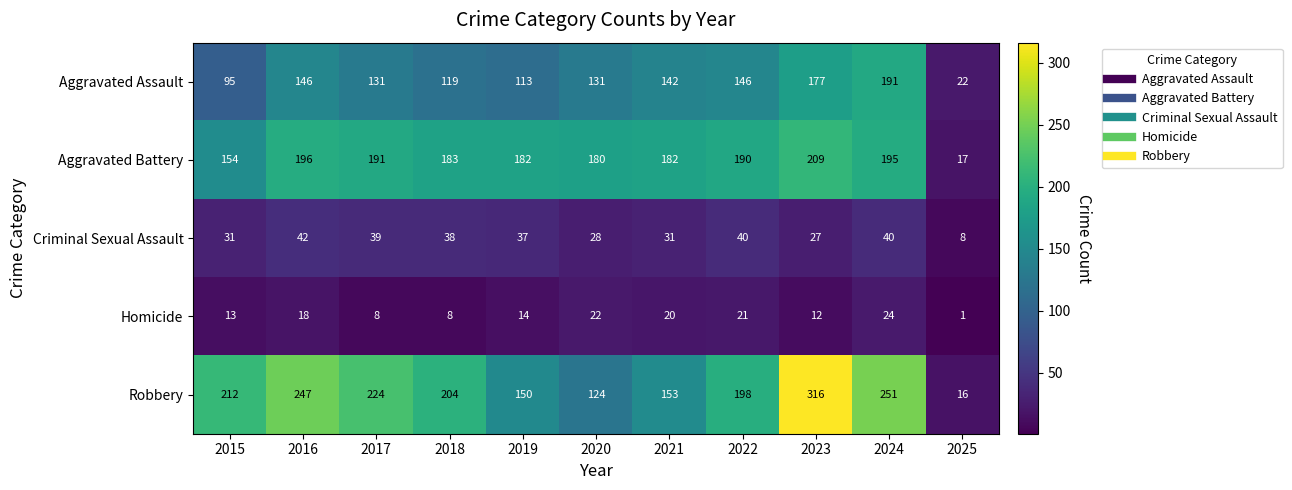

Which series has the largest total across all categories?

Robbery